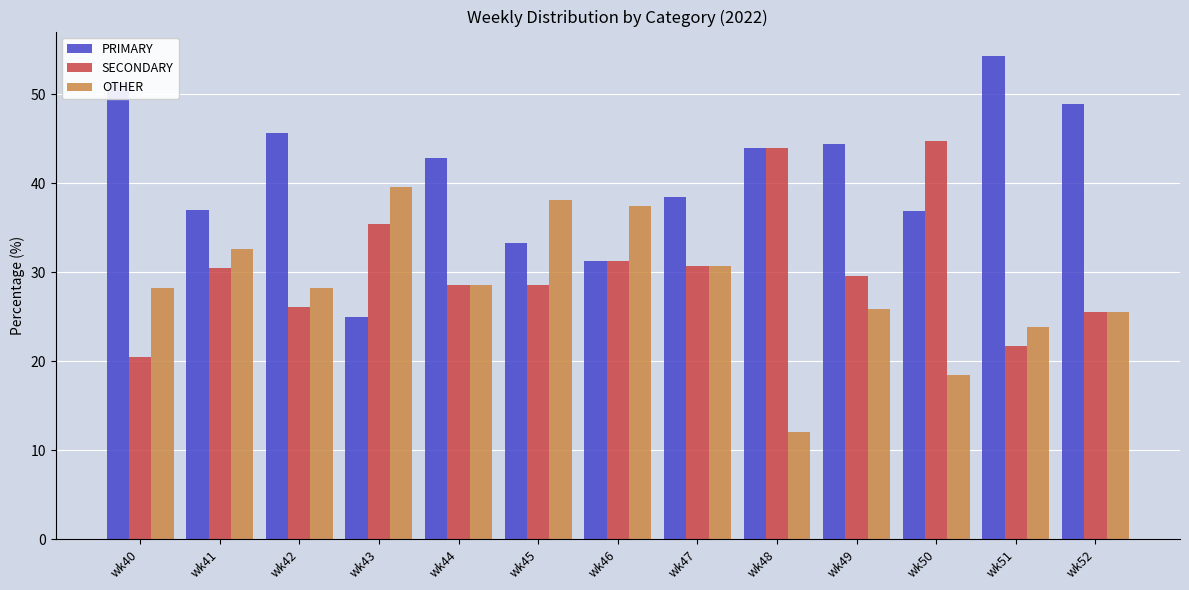

Which series has the largest total across all categories?

PRIMARY